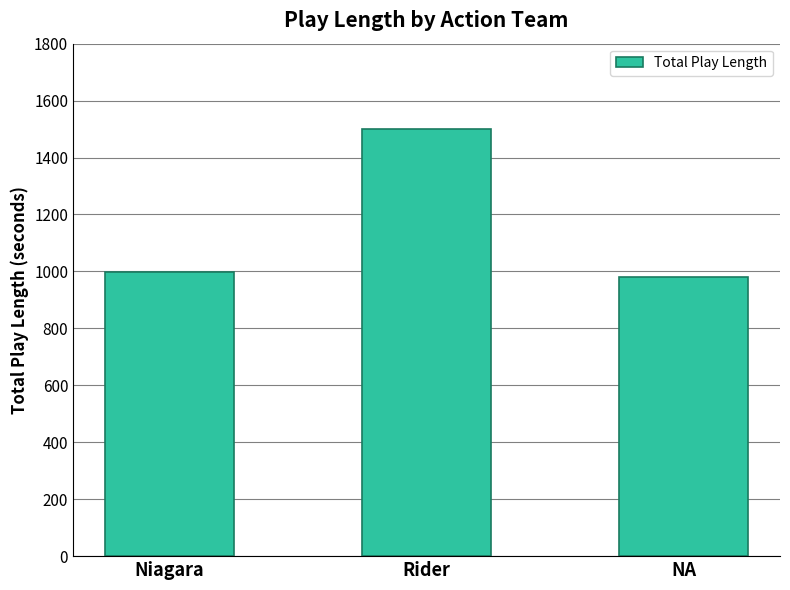

What is the minimum value shown in the chart?

980